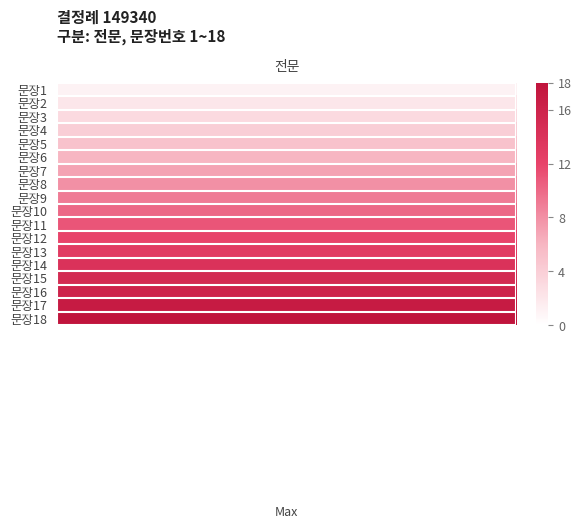

Approximately how many times larger is the value at 5 compared to 6?

0.8